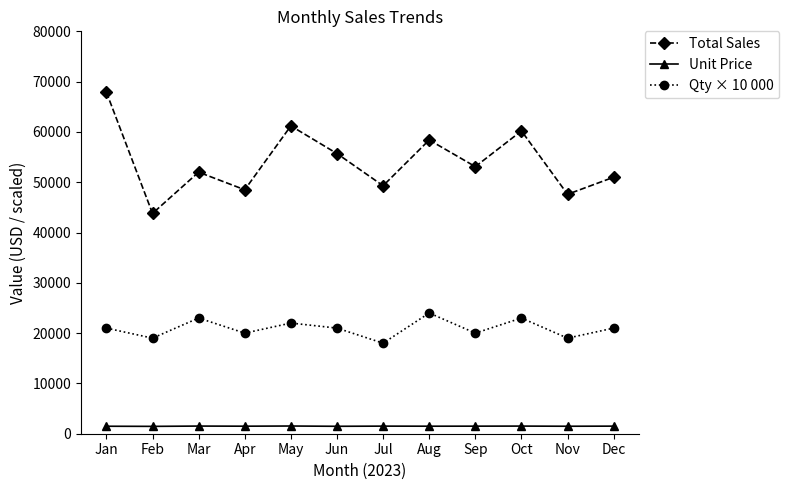

True or false: Qty × 10 000 and Unit Price cross at least once.

False